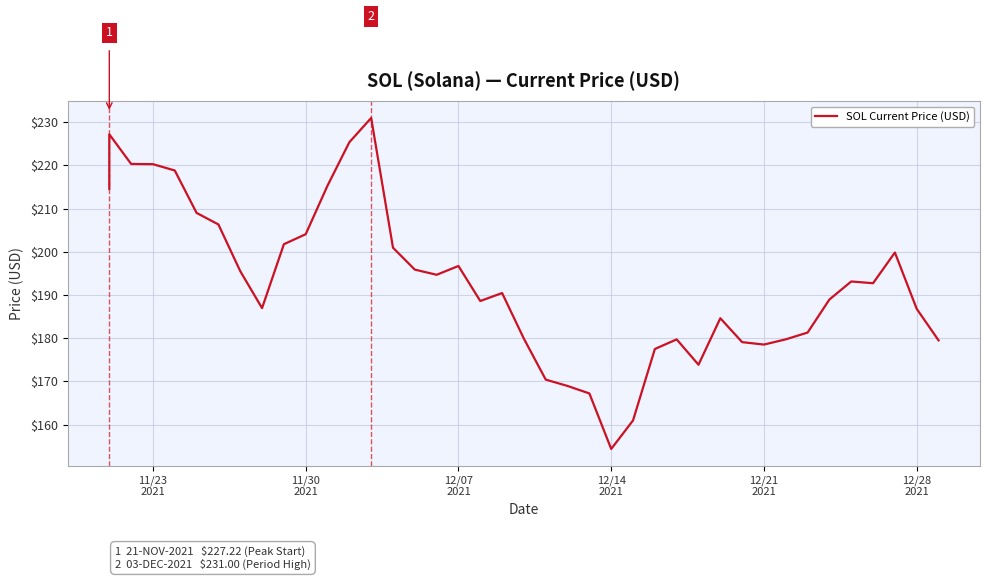

Count the number of data series in this chart.

1